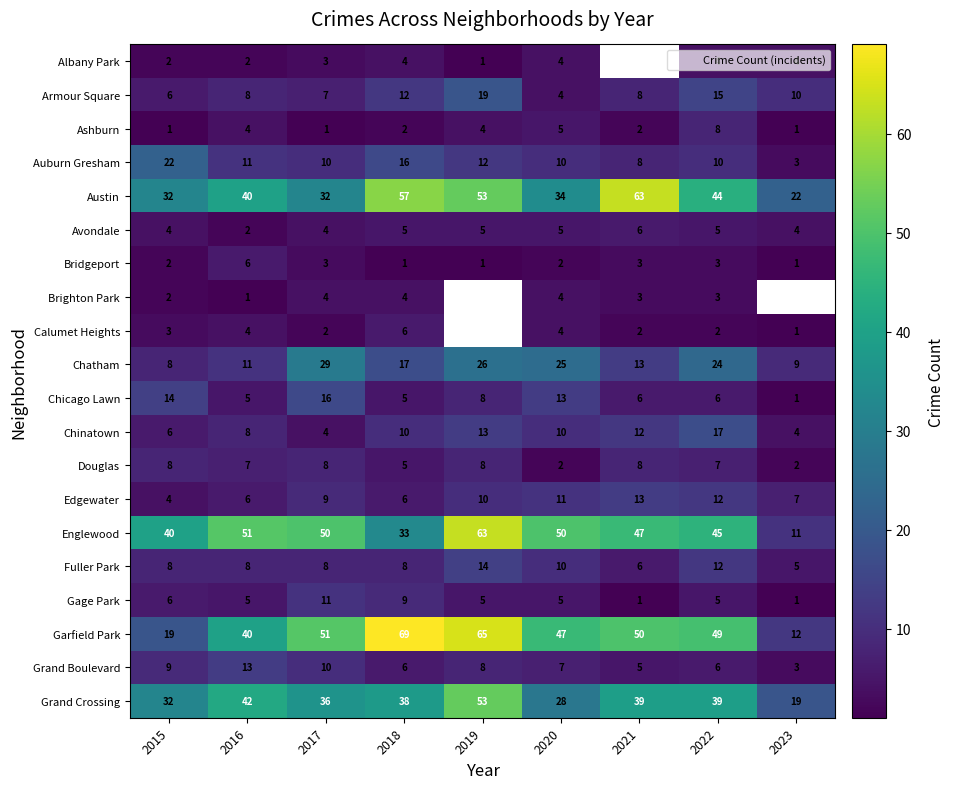

What is the sum of the Garfield Park values at 2022 and 2021?

99